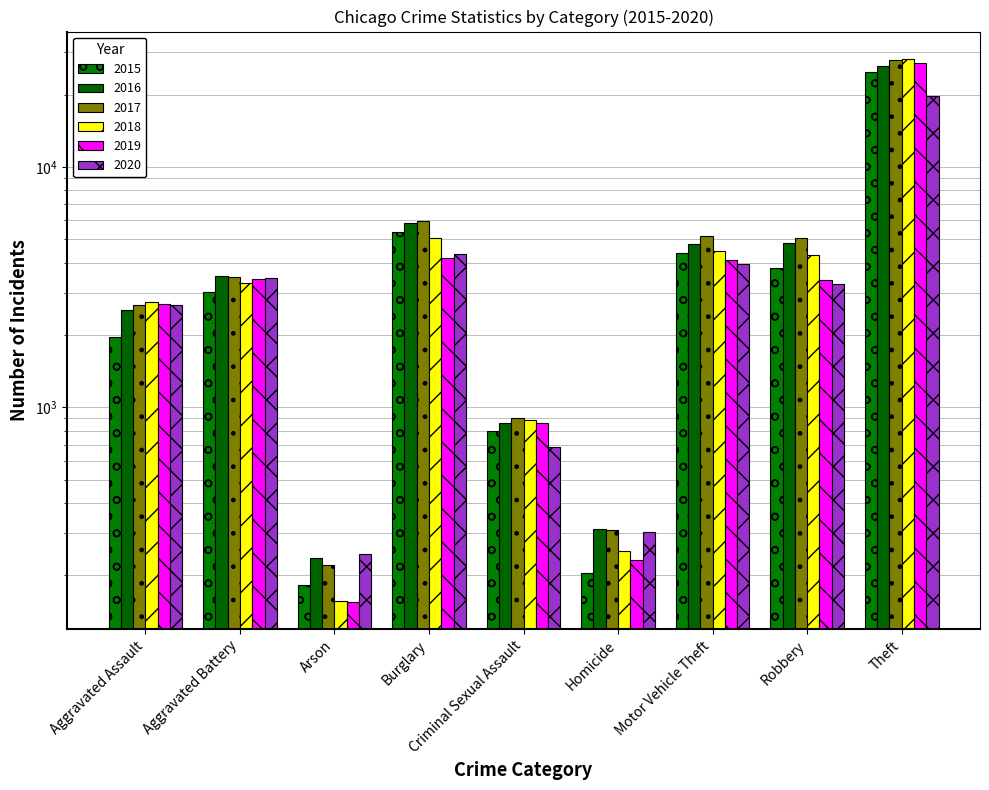

What is the sum of all 2016 values?

49219